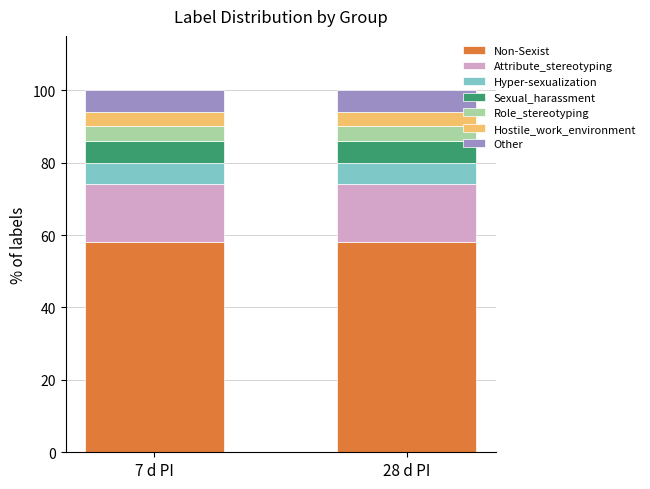

Reading left to right, what are the values for Non-Sexist?

58.0	58.0